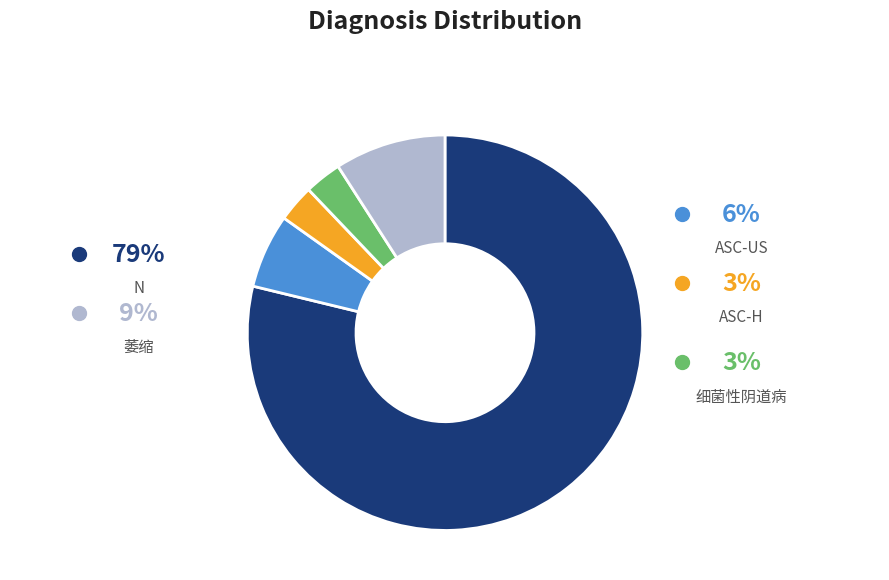

Does any single category account for the majority?

Yes